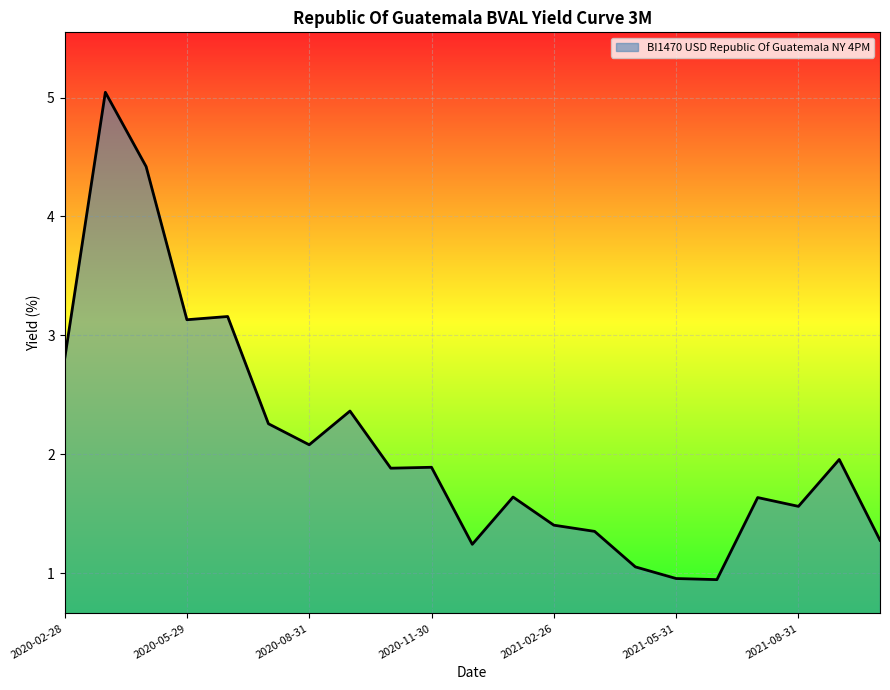

What is the difference between the maximum and minimum values?

4.1